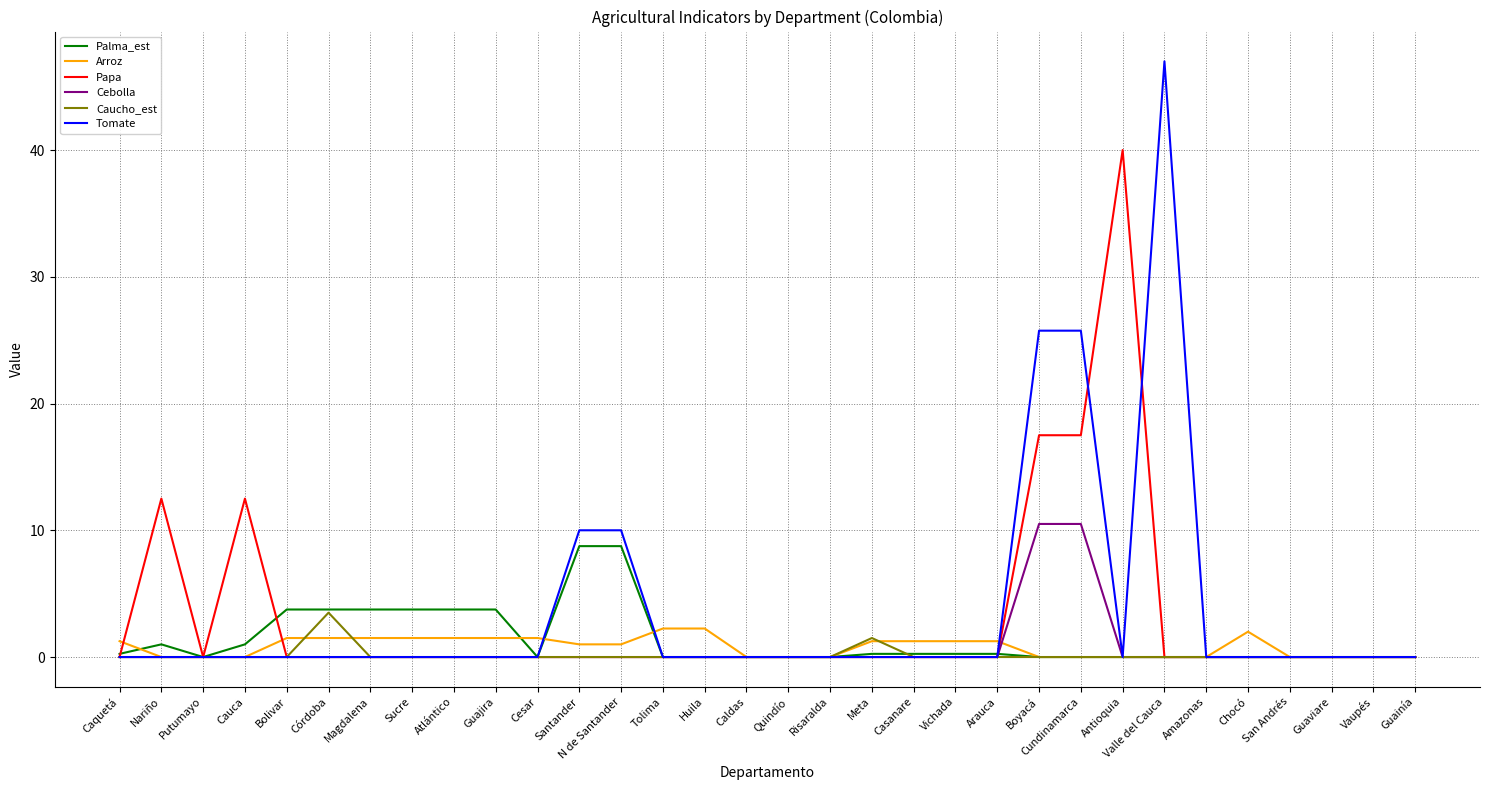

The value of Cebolla at Santander is 0.0. True or false?

True